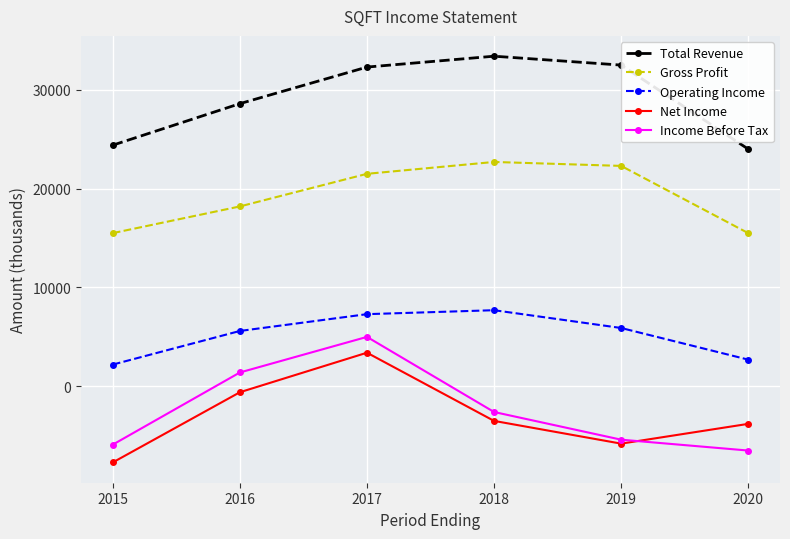

What is the total value across all series at 2019?

49500